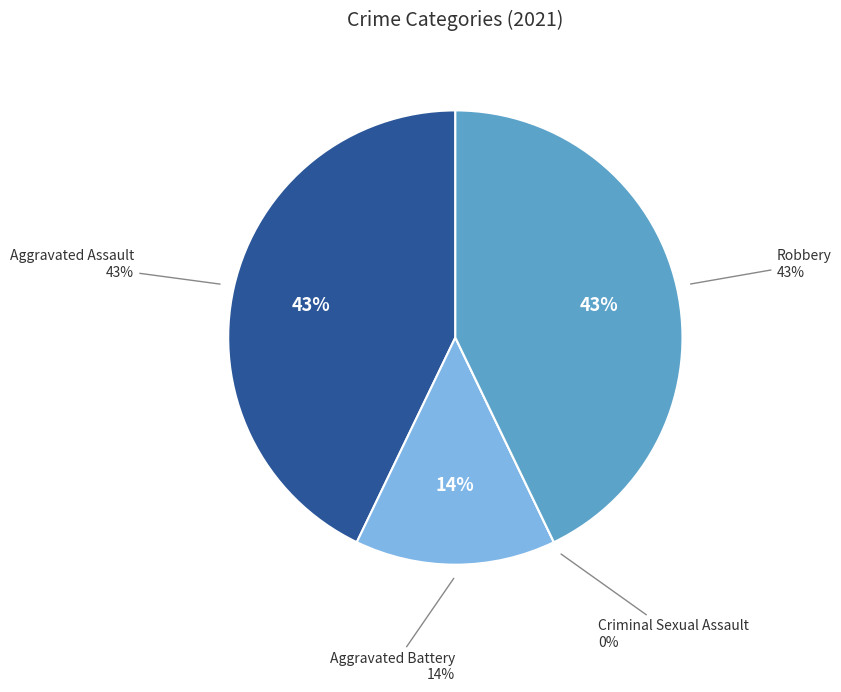

Is there a majority slice in this chart?

No